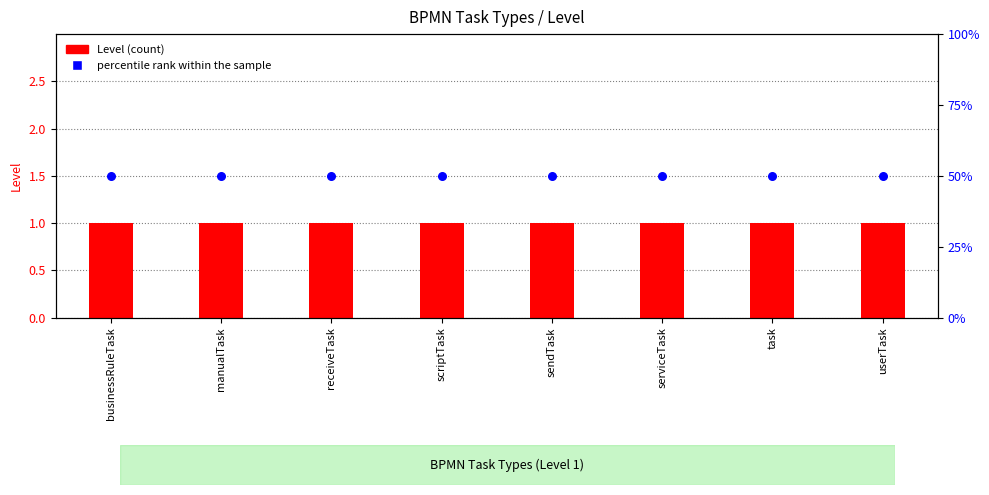

Is the value of Level at scriptTask greater than the value of percentile rank within the sample at scriptTask?

Yes